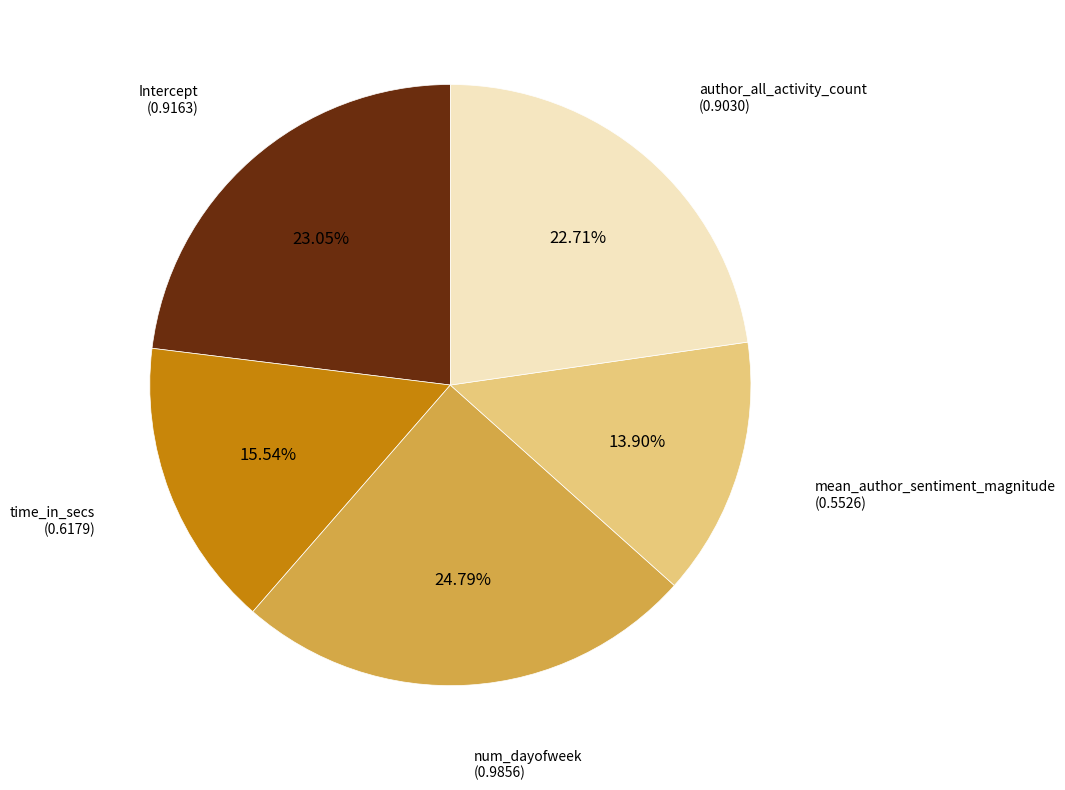

Between time_in_secs and author_all_activity_count, which is larger?

author_all_activity_count